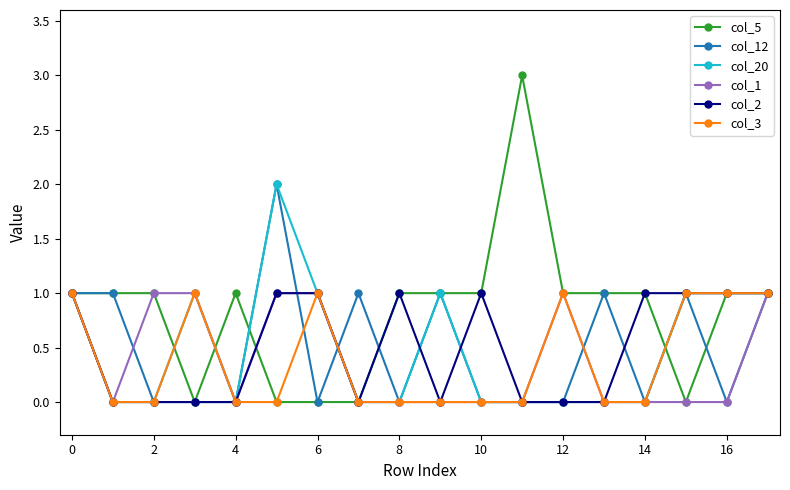

How many categories are shown in the chart?

18